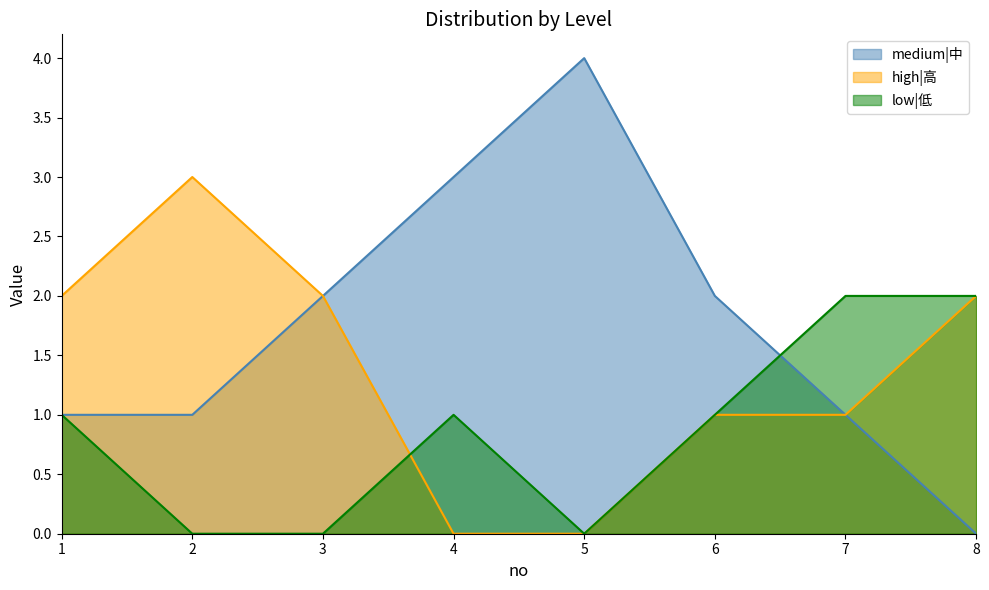

What is the difference between the high|高 values at 6 and 8?

1